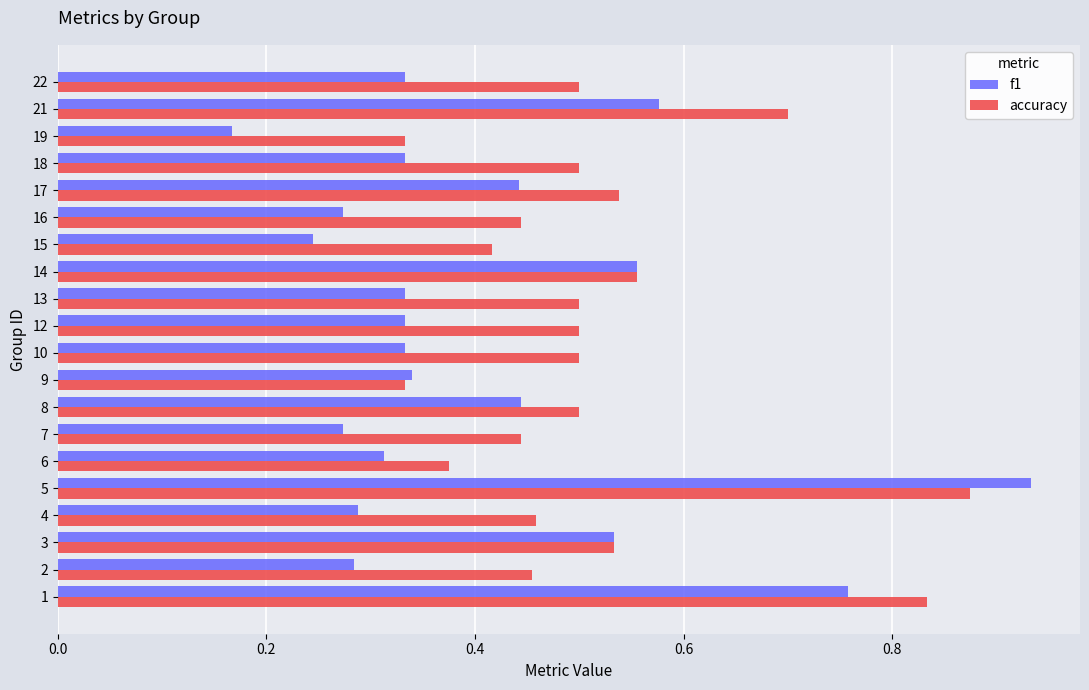

Which label corresponds to the largest value in the chart?

5